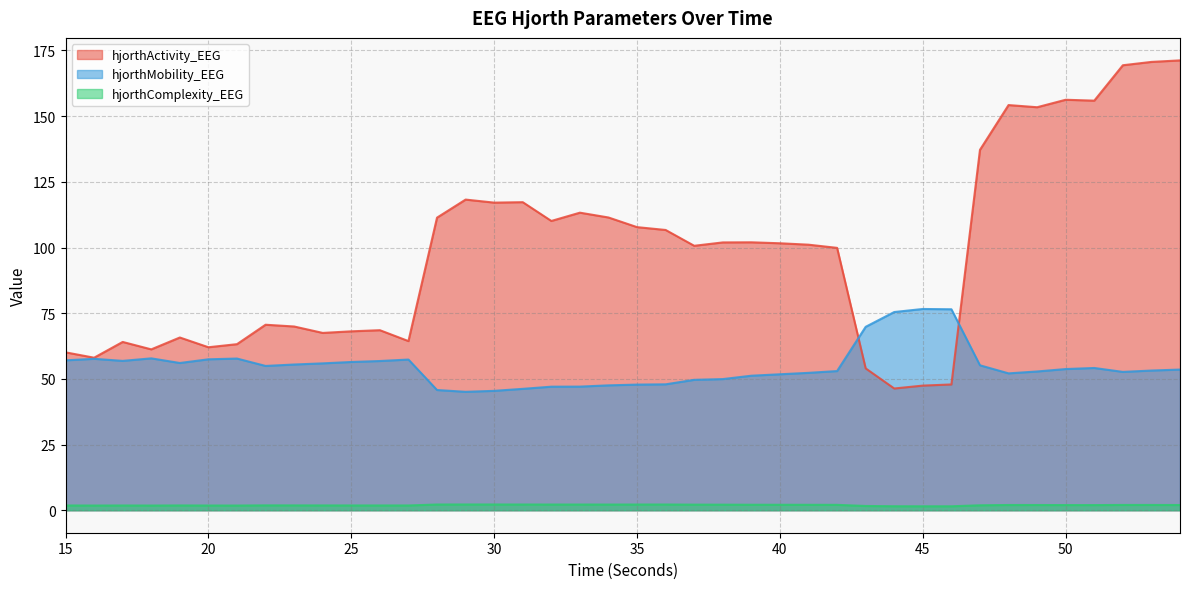

Between 21 and 19, which is larger?

19